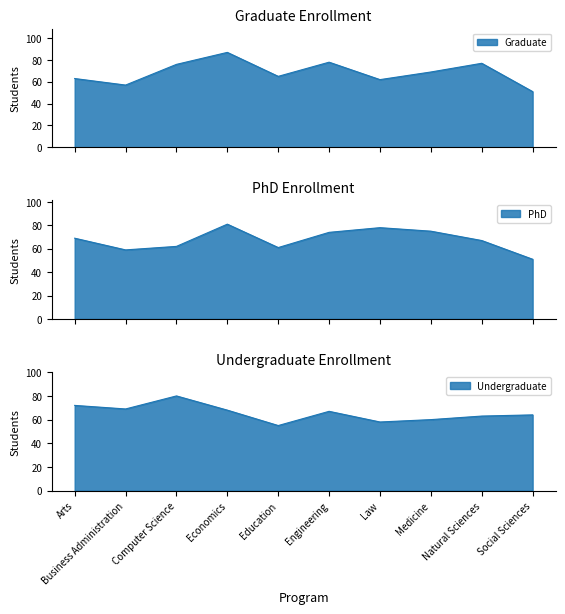

Reading left to right, what are all the values shown in this chart?

Graduate: 63	57	76	87	65	78	62	69	77	51
PhD: 69	59	62	81	61	74	78	75	67	51
Undergraduate: 72	69	80	68	55	67	58	60	63	64